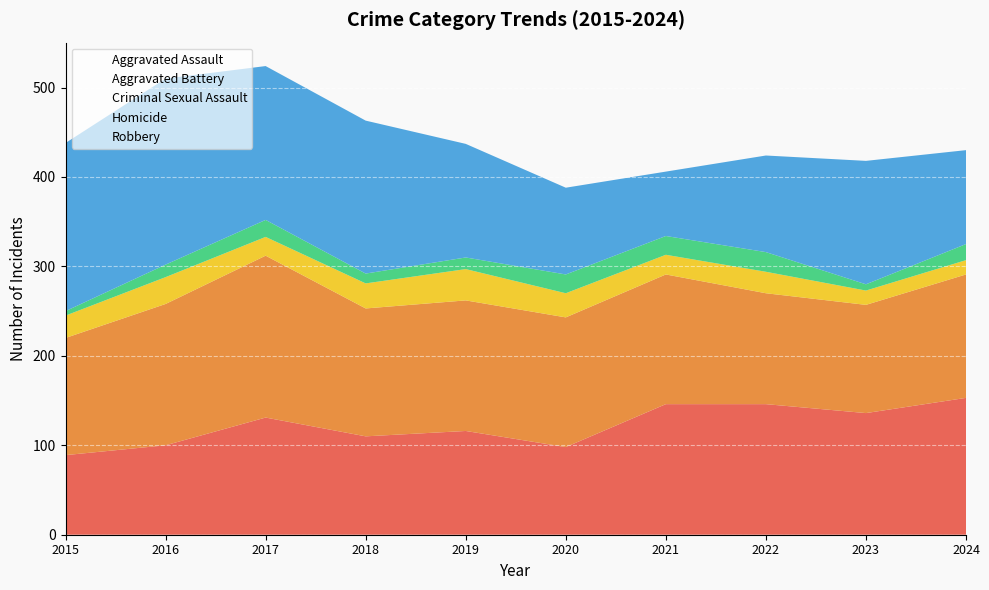

At how many categories does at least one series exceed 37?

10